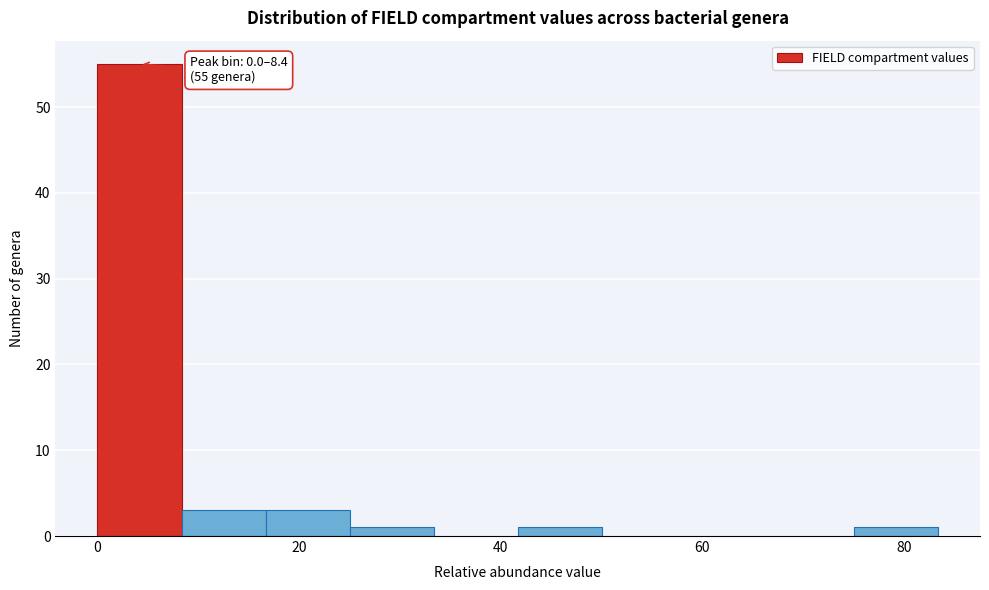

Over which range of the x-axis is the bar tallest?

0 to 8